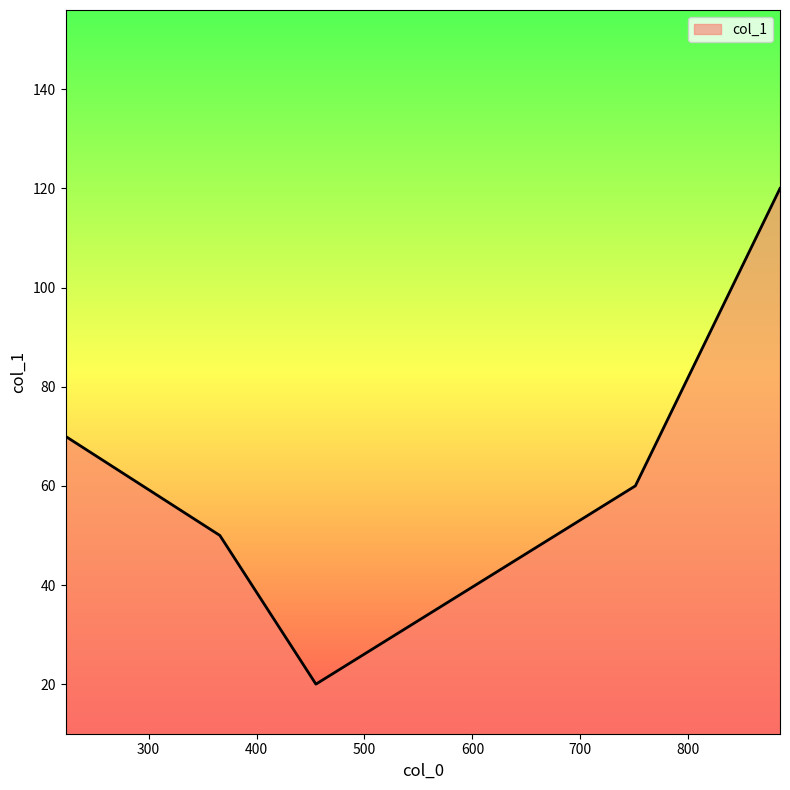

What is the maximum value shown in the chart?

120